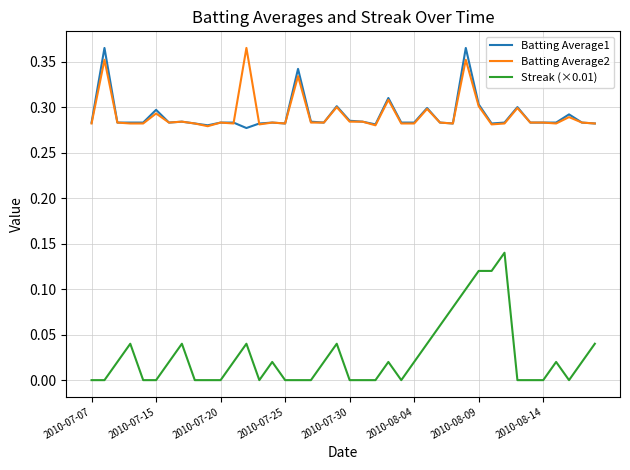

True or false: Streak (×0.01) and Batting Average2 intersect in this chart.

False